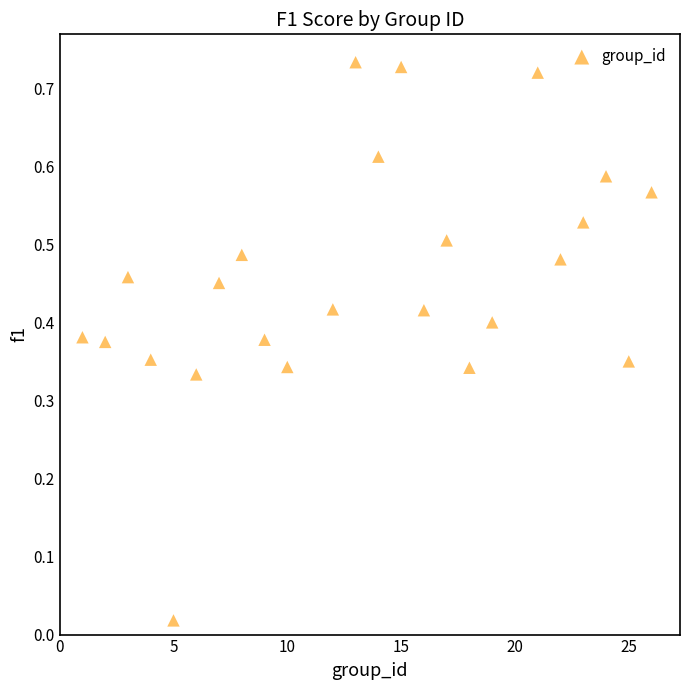

What is the range of X values (max minus min)?

25.0